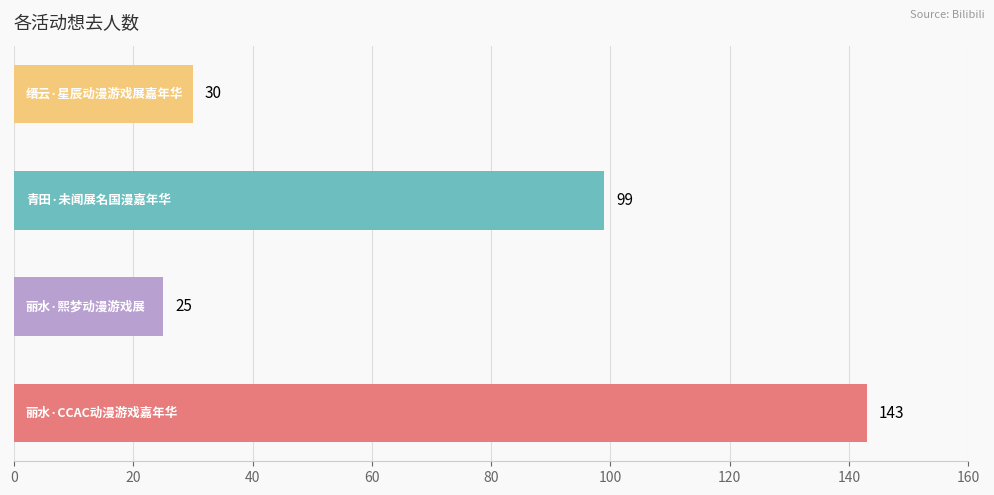

What is the greatest value displayed?

143